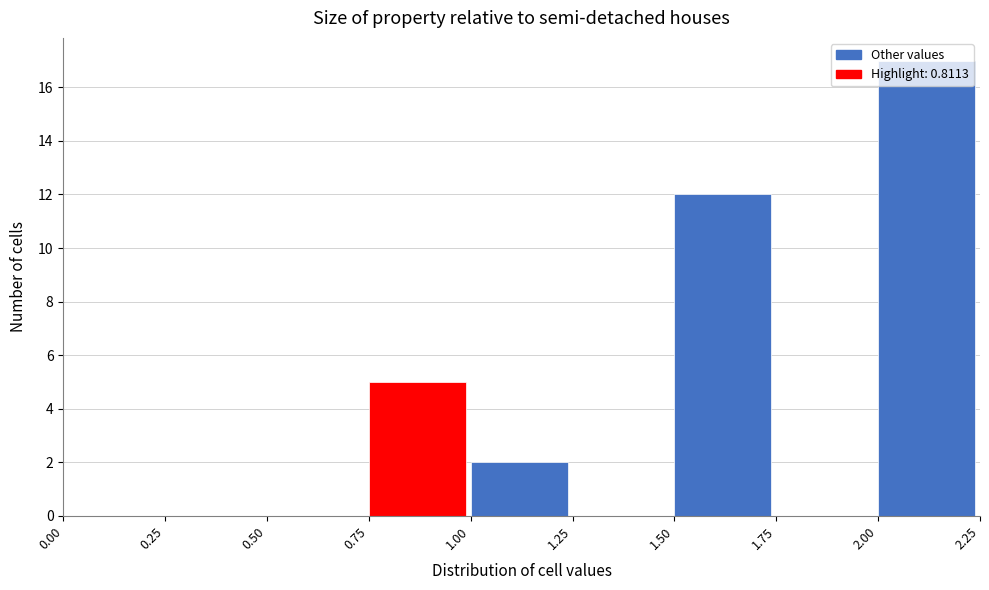

Reading left to right, transcribe this chart: for each bar, give the range it covers on the x-axis and its height. The values are not printed on the chart, so give them approximately, as read against the axis.

0.00 to 0.25: 0
0.25 to 0.50: 0
0.50 to 0.75: 0
0.75 to 1.00: 5
1.00 to 1.25: 2
1.25 to 1.50: 0
1.50 to 1.75: 12
1.75 to 2.00: 0
2.00 to 2.25: 17